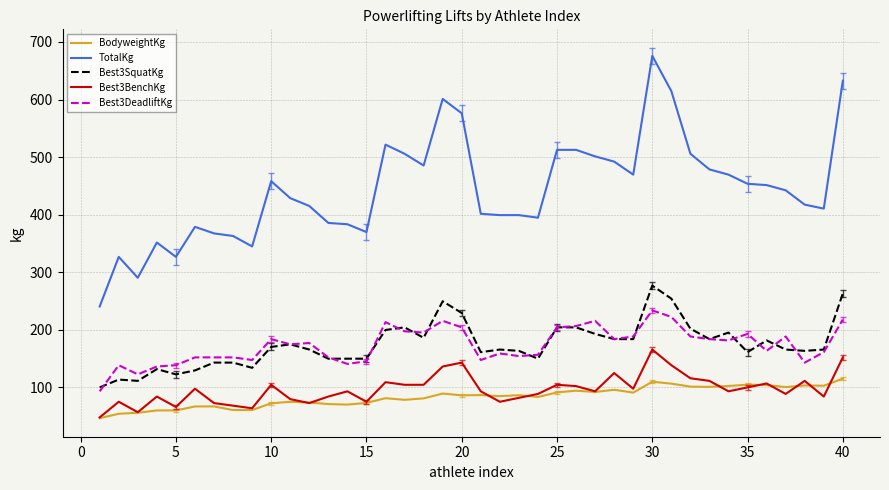

Rank the series by their maximum value, from highest to lowest.

TotalKg, Best3SquatKg, Best3DeadliftKg, Best3BenchKg, BodyweightKg